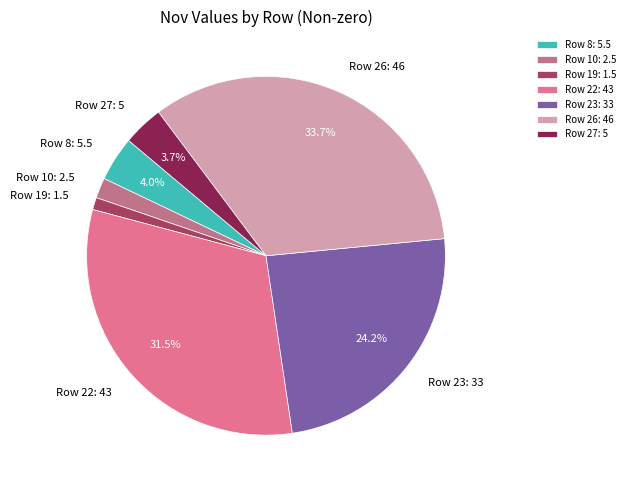

To the nearest percent, what is the difference between the largest and smallest slice percentages?

33%